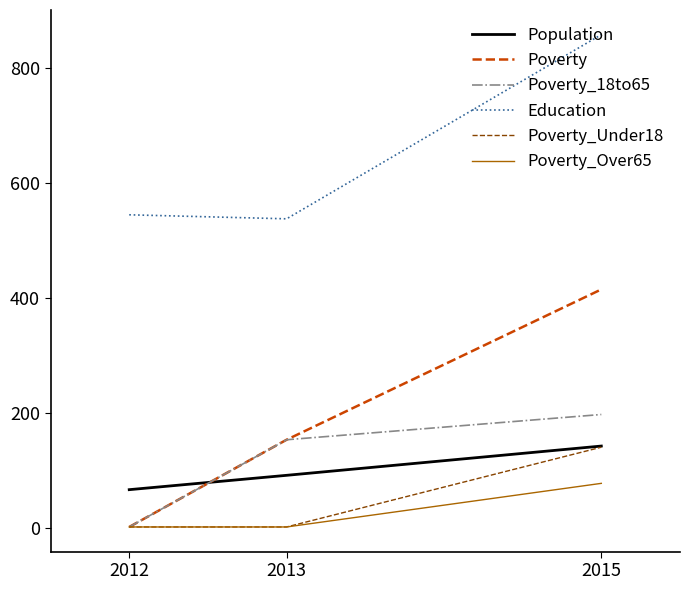

At which category is the sum across all series the highest?

2015